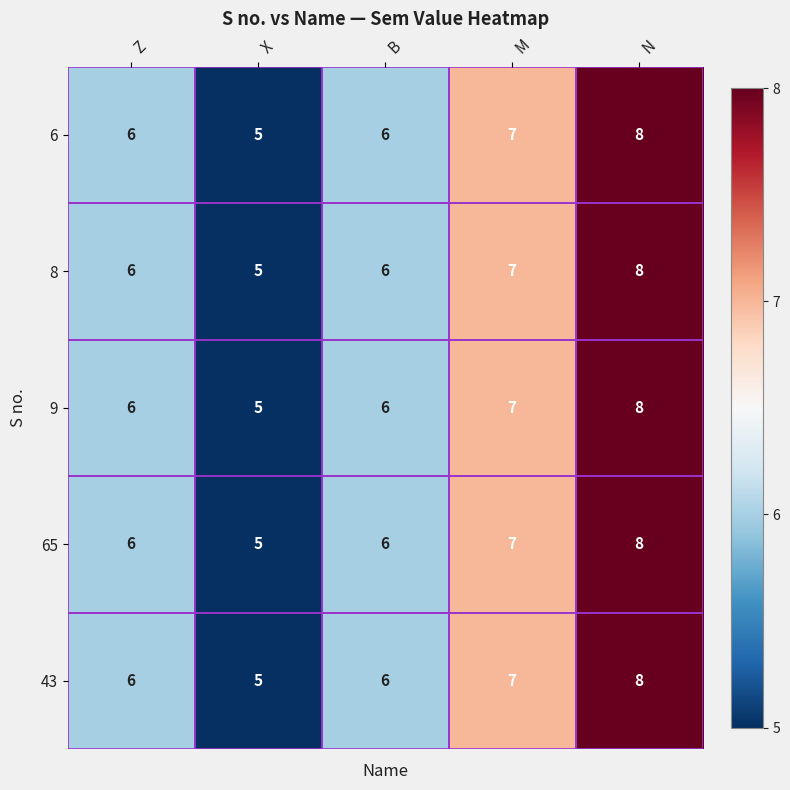

At which category is the sum across all series the highest?

N